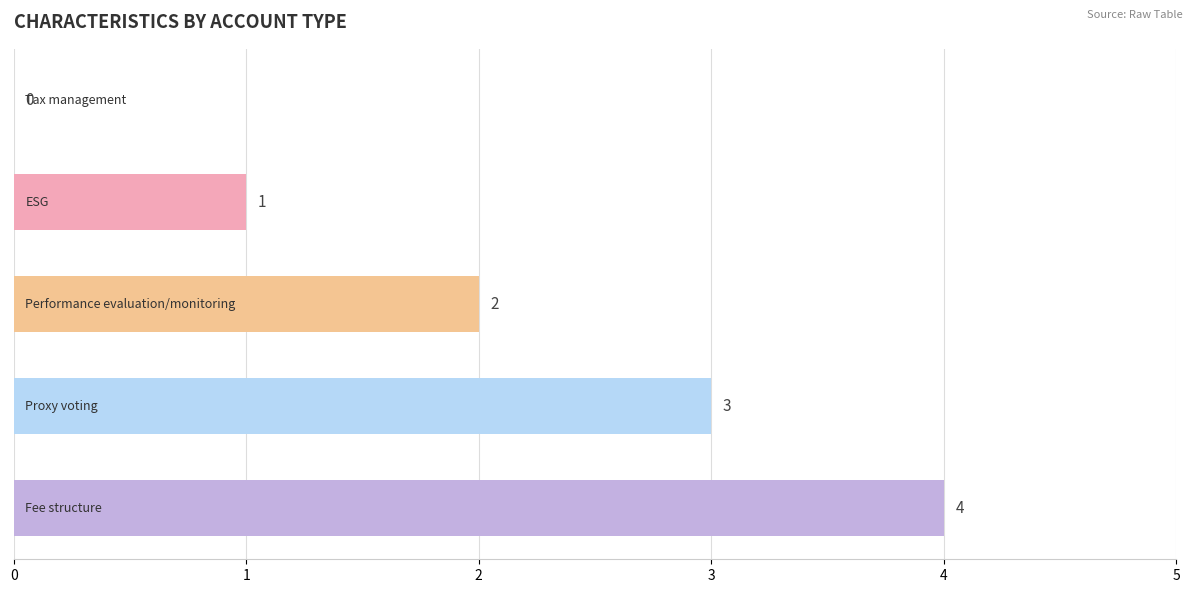

How many values are between 1 and 3?

3